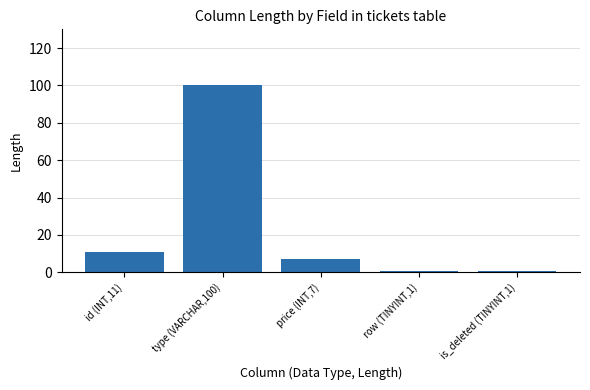

What is the sum of the values at is_deleted (TINYINT,1) and id (INT,11)?

12